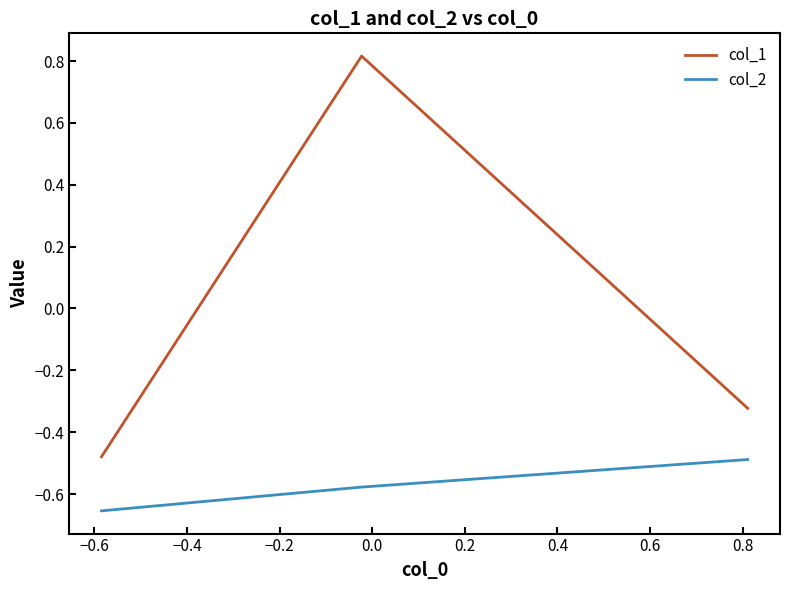

List the series in order of their overall mean, lowest first.

col_2, col_1